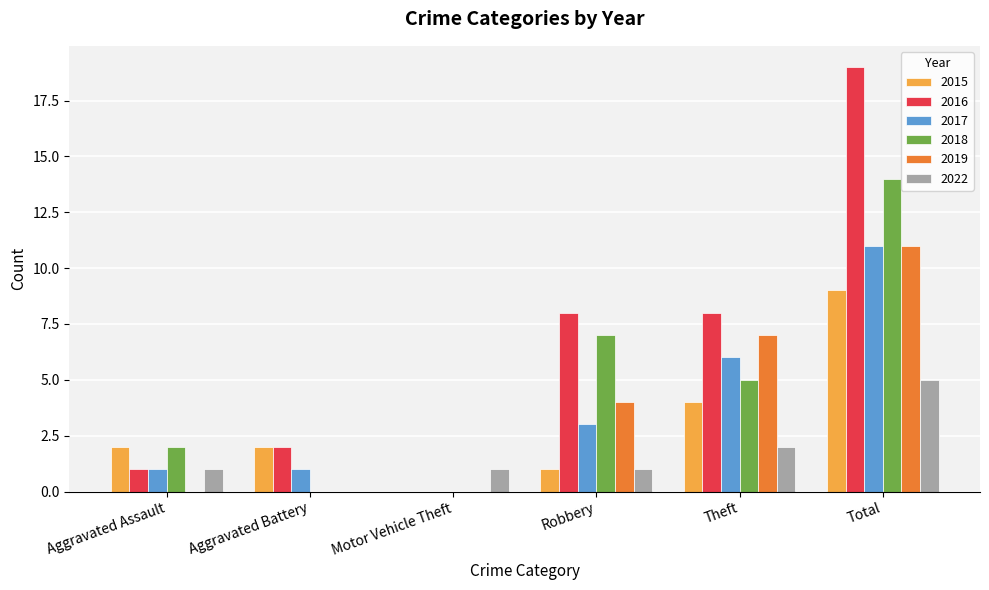

At which category is the sum across all series the highest?

Total